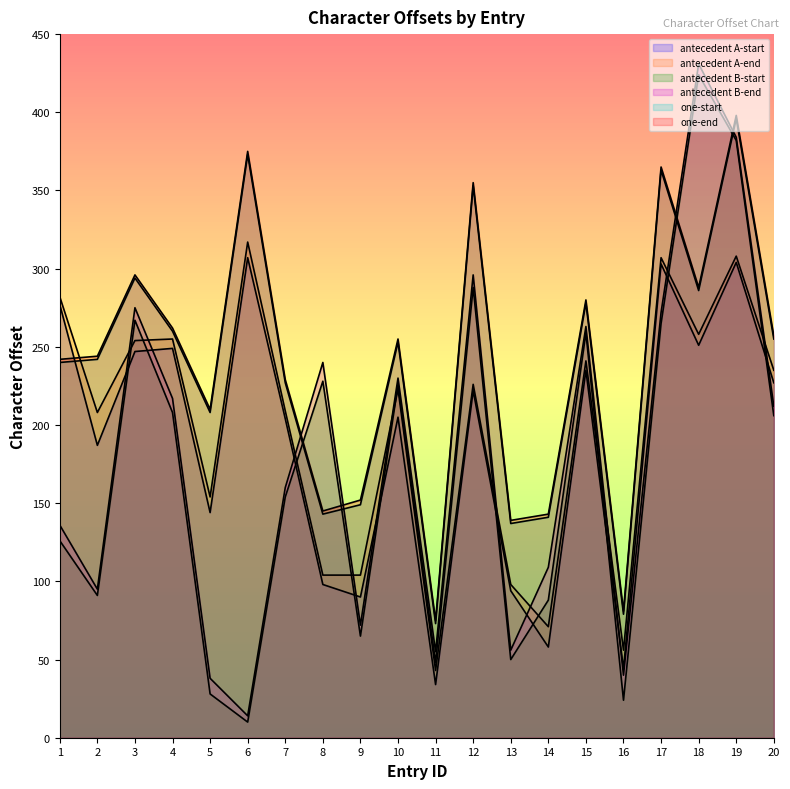

How many values in the antecedent A-end series are below 226?

10